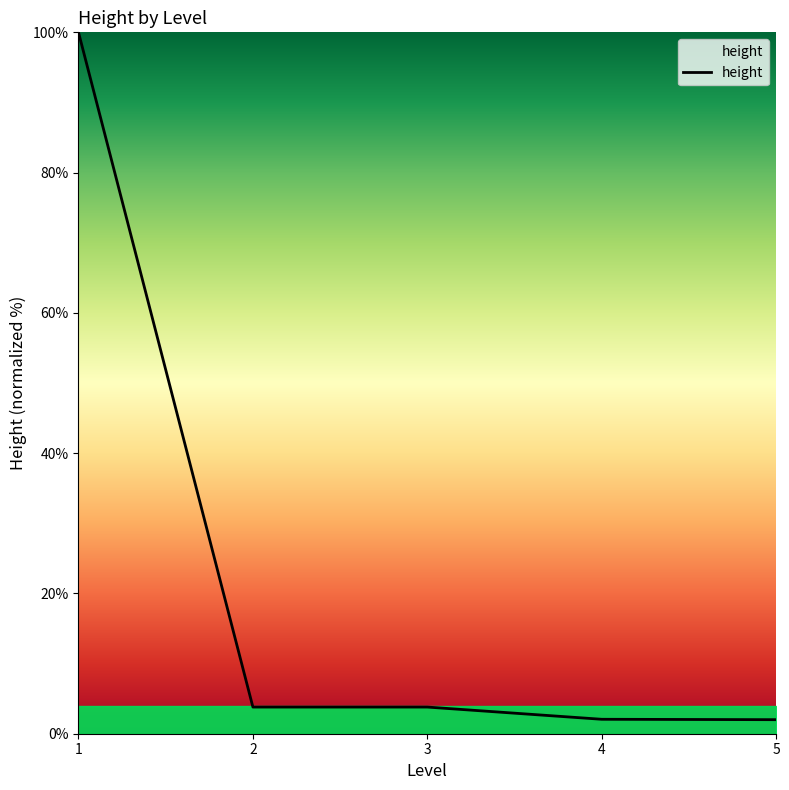

What is the greatest value displayed?

100.0